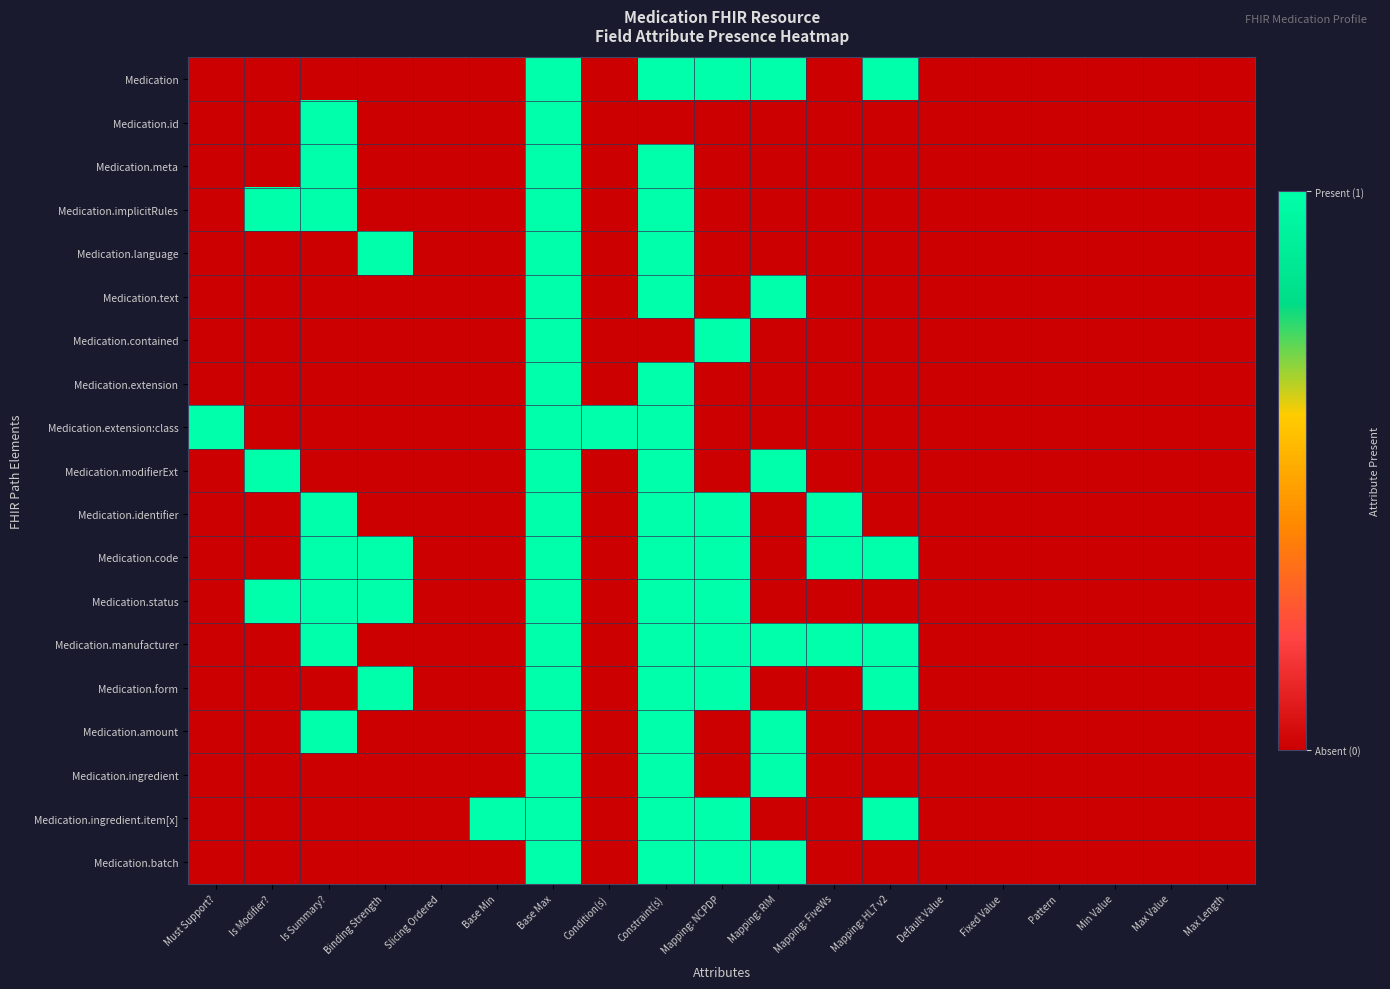

What is the spread (max minus min) of values at Mapping: NCPDP?

1